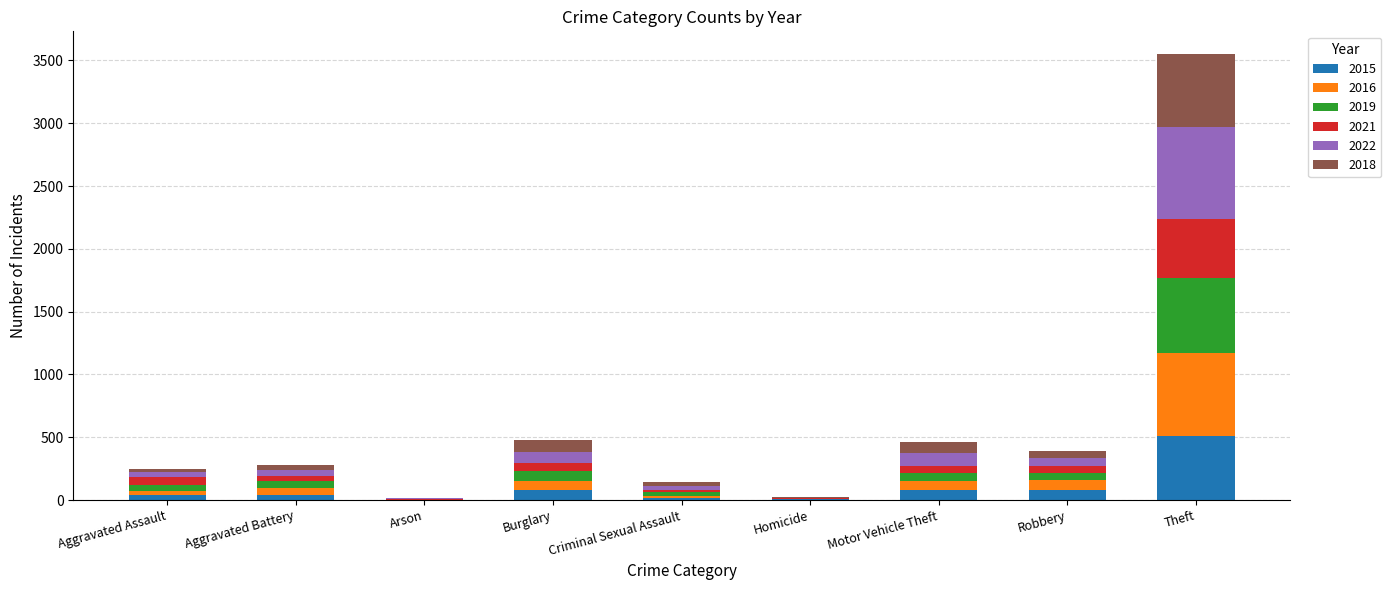

What is the maximum value for 2015?

513